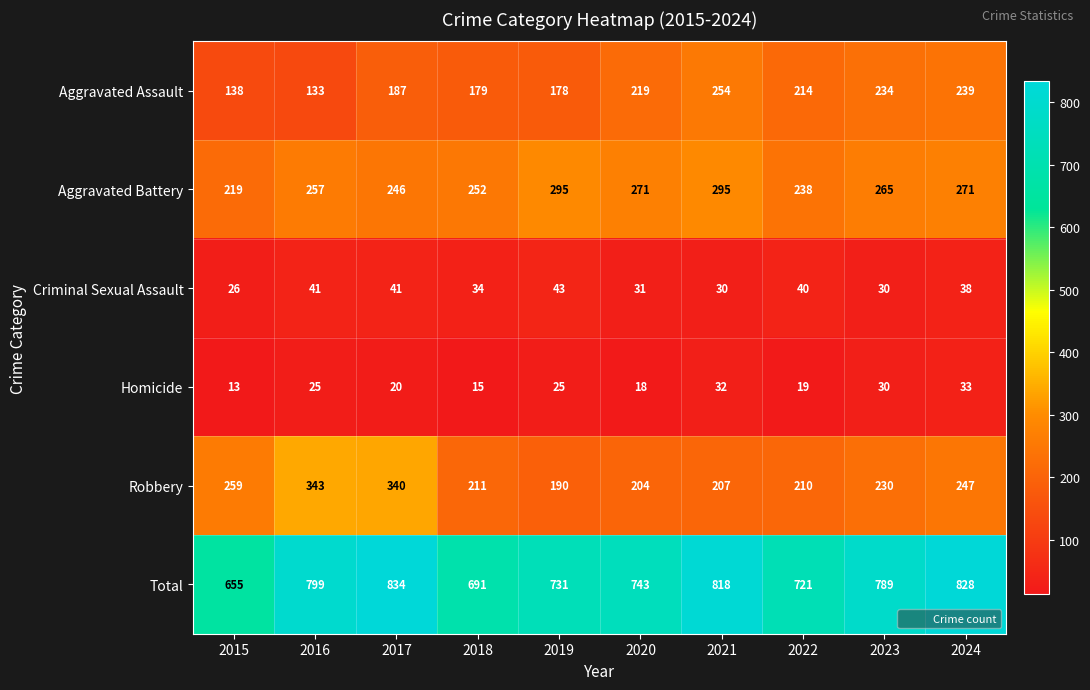

Where does the Aggravated Assault series first go above 214?

2020